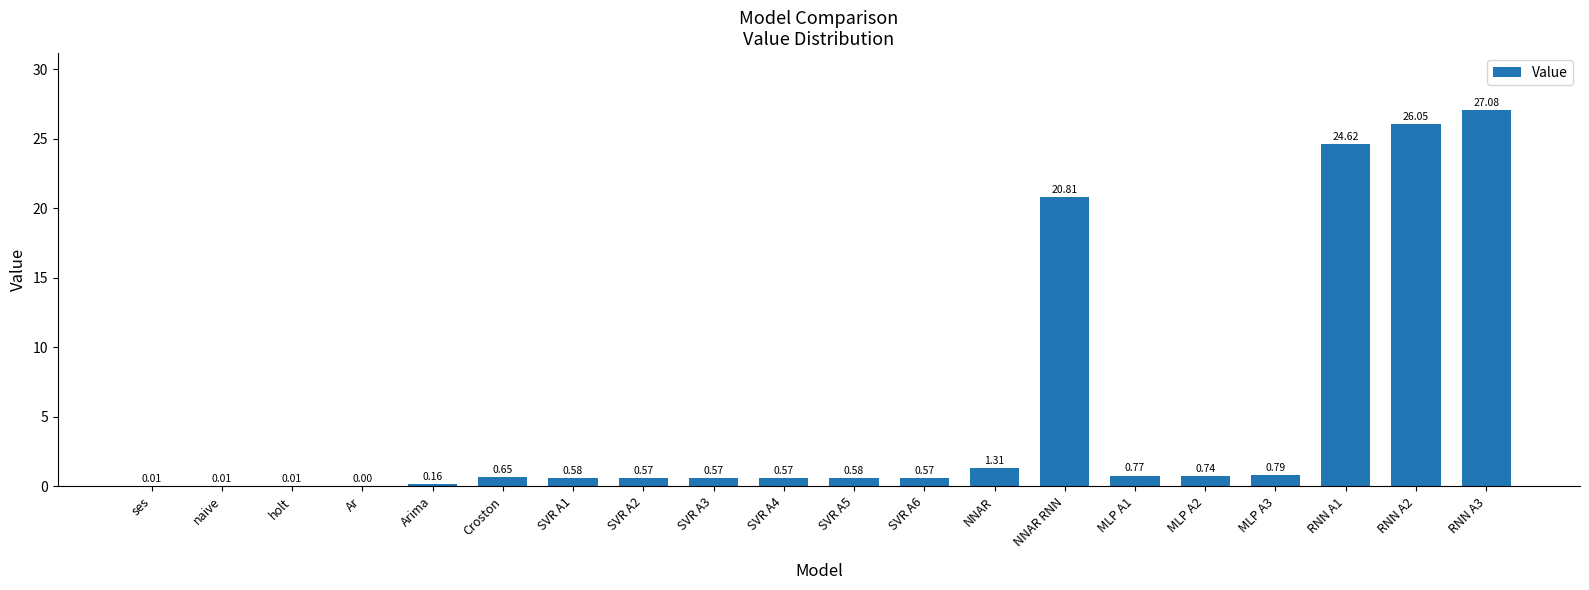

Where is the data nearest to the value 13?

NNAR RNN